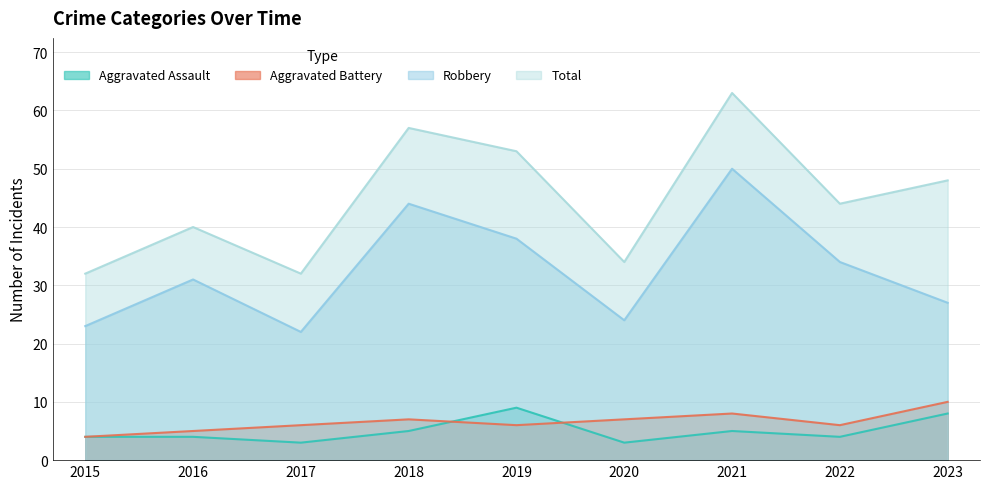

Reading left to right, transcribe all the data shown in this chart.

Aggravated Assault: 4	4	3	5	9	3	5	4	8
Aggravated Battery: 4	5	6	7	6	7	8	6	10
Robbery: 23	31	22	44	38	24	50	34	27
Total: 32	40	32	57	53	34	63	44	48